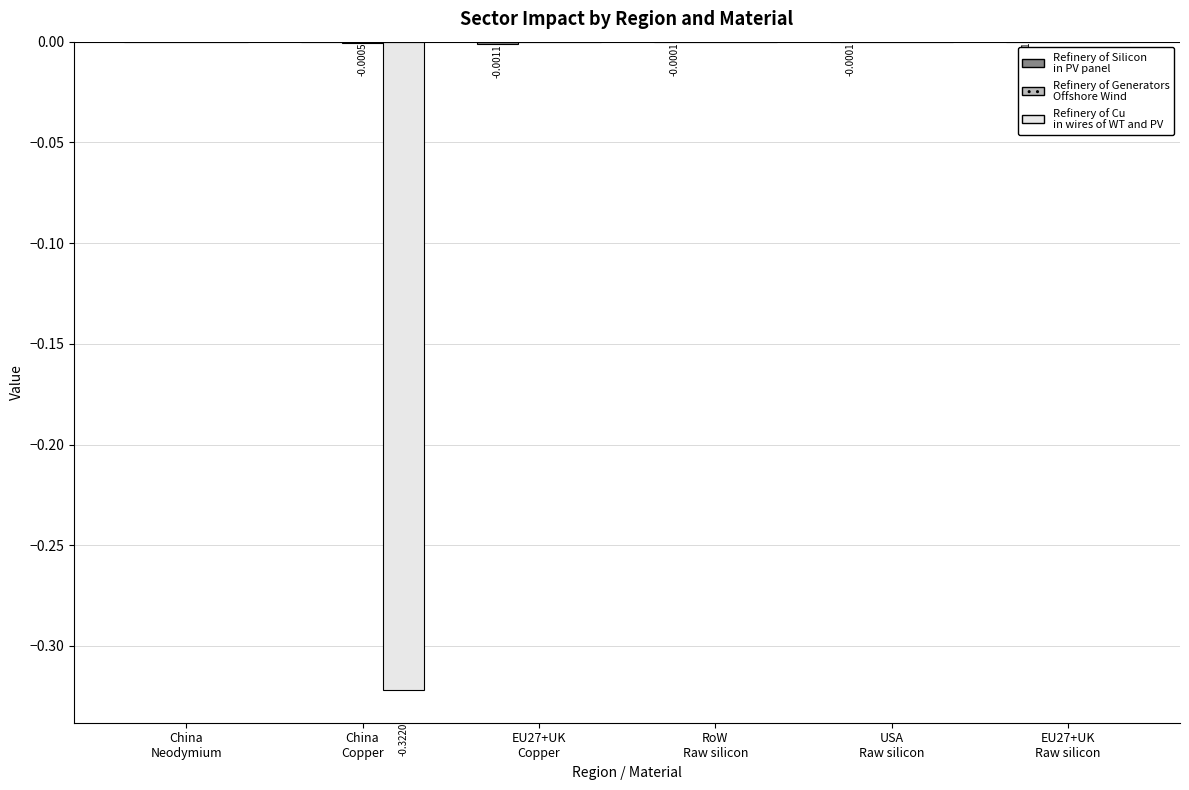

Is it true that Refinery of Cu
in wires of WT and PV equals -0.2 at China
Neodymium?

False